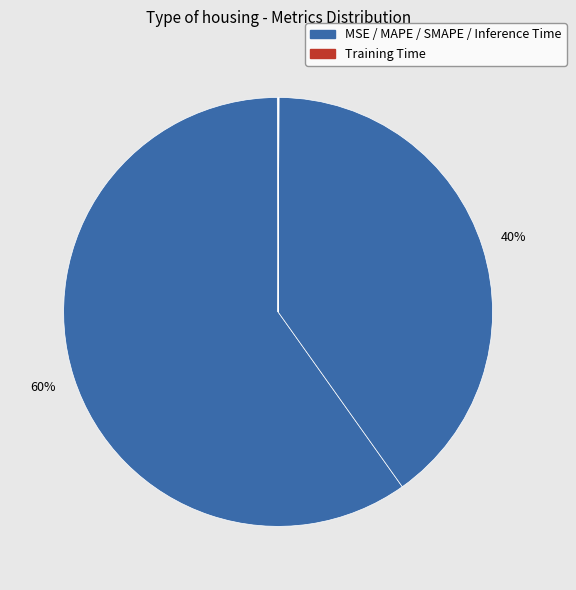

Which category accounts for the majority?

MAPE